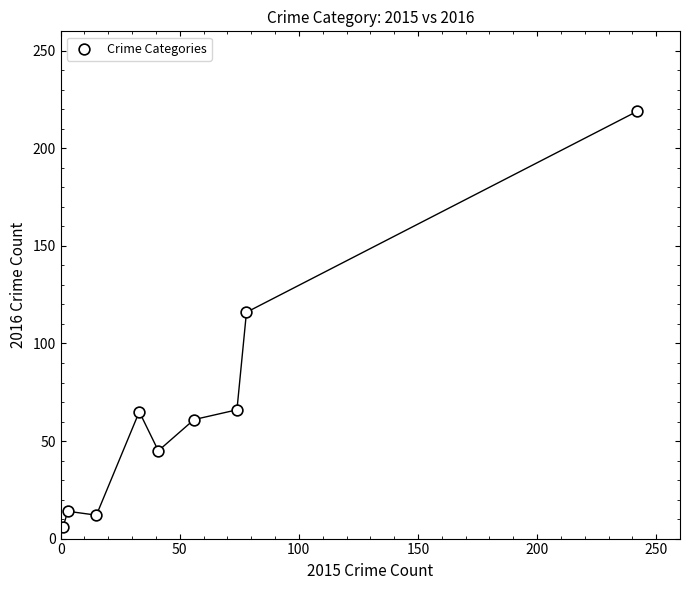

What is the range of Y values (max minus min)?

213